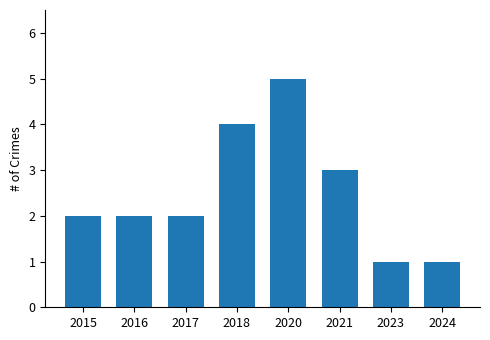

What is the approximate value at 2021?

3